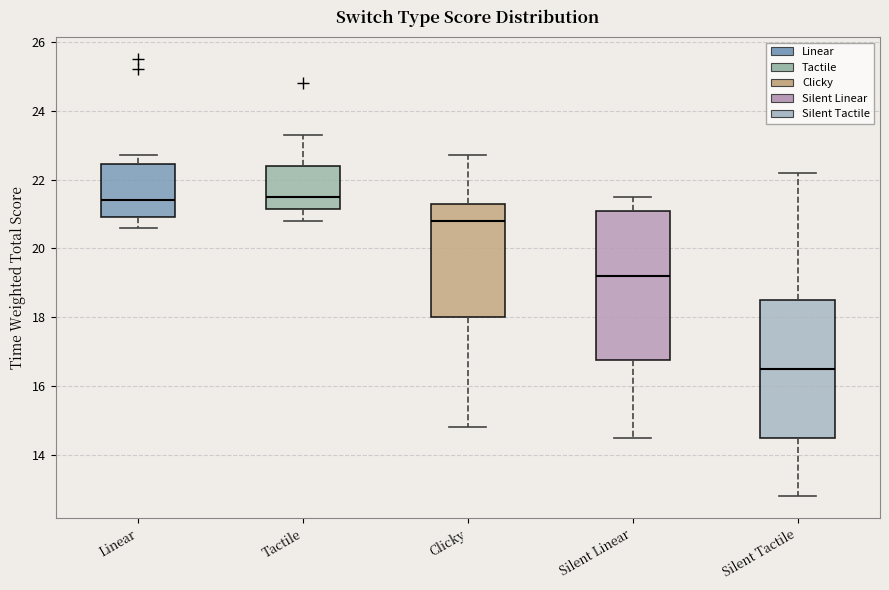

Reading left to right, read every box against the y-axis: the position of its median line, the range the box covers, and the ends of its whiskers. The values are not printed on the chart, so give them approximately, as read against the axis.

Linear: median 21.4, box 21.0 to 22.4, whiskers 20.6 to 22.8
Tactile: median 21.6, box 21.2 to 22.4, whiskers 20.8 to 23.4
Clicky: median 20.8, box 18.0 to 21.4, whiskers 14.8 to 22.8
Silent Linear: median 19.2, box 16.8 to 21.2, whiskers 14.6 to 21.6
Silent Tactile: median 16.6, box 14.6 to 18.6, whiskers 12.8 to 22.2